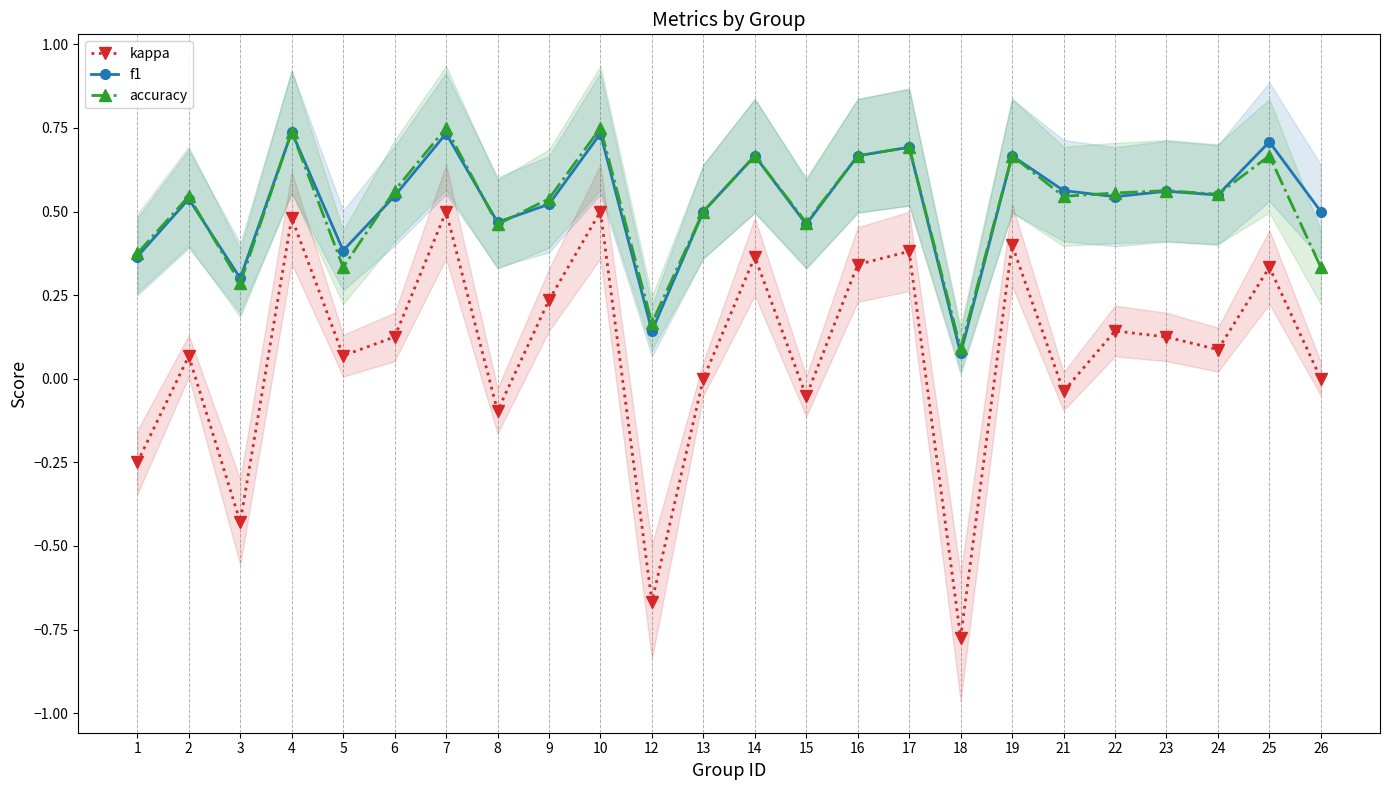

Between which two adjacent categories do f1 and accuracy first intersect?

2 and 3